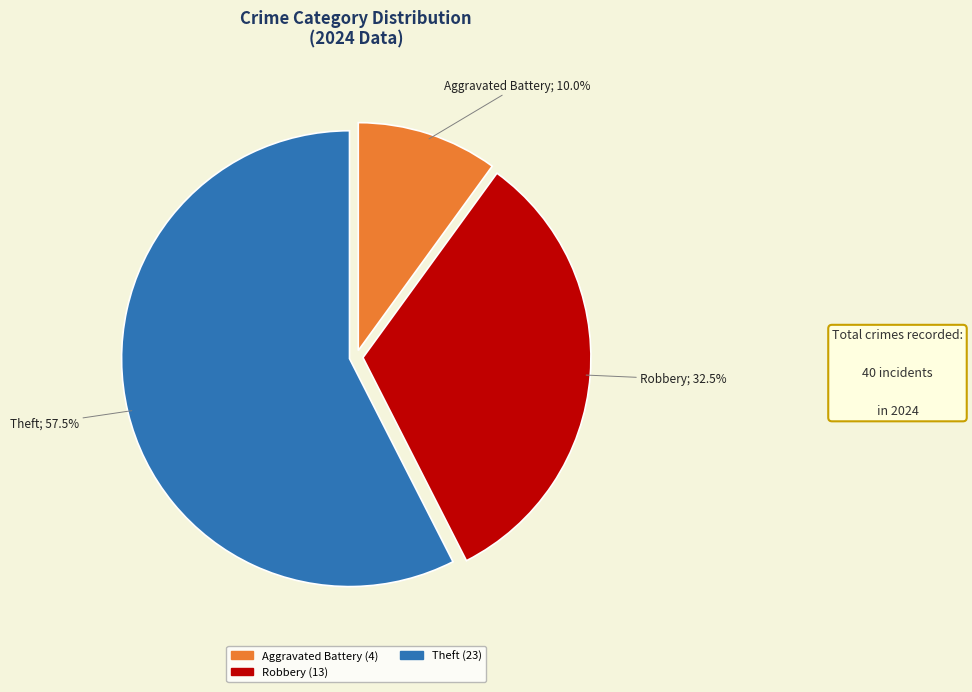

To the nearest percent, what is the difference between the largest and smallest slice percentages?

48%